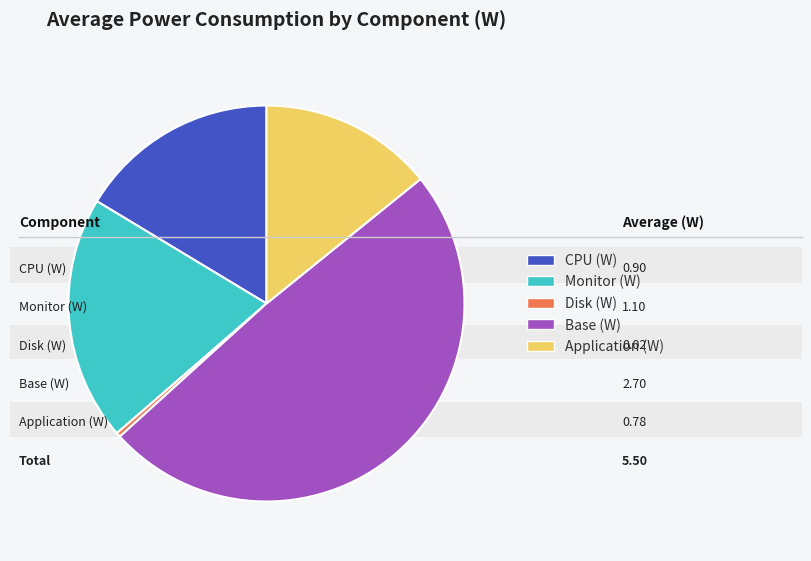

Rank the categories by value from highest to lowest.

Base (W), Monitor (W), CPU (W), Application (W), Disk (W)